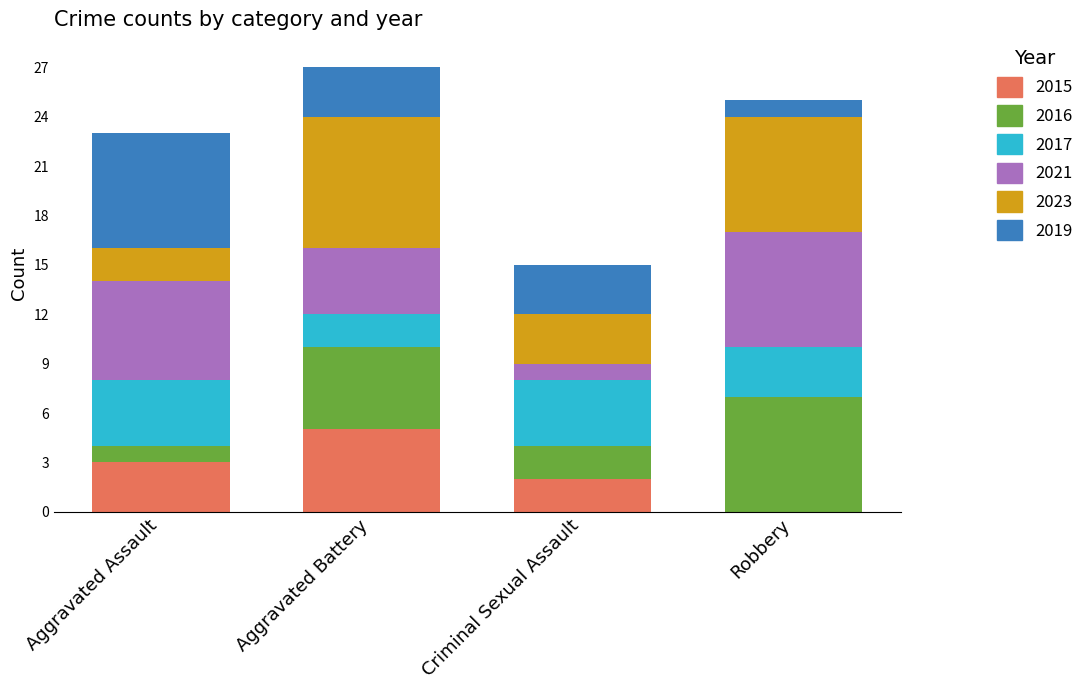

What is the total value across all series at Aggravated Battery?

27